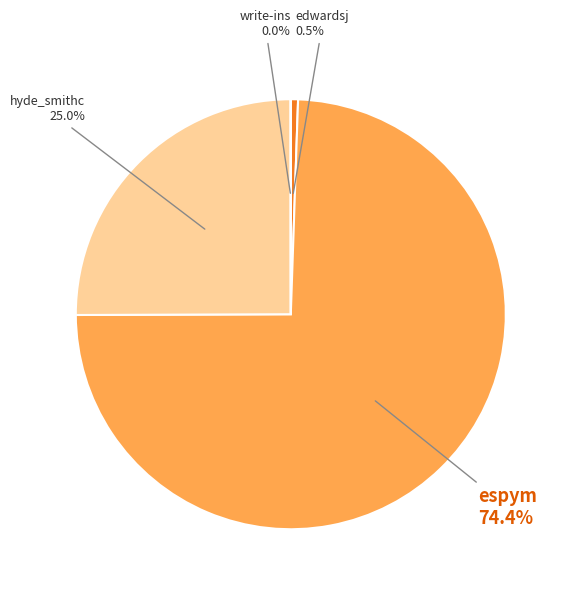

To the nearest percent, what is the difference between the largest and smallest slice percentages?

74%